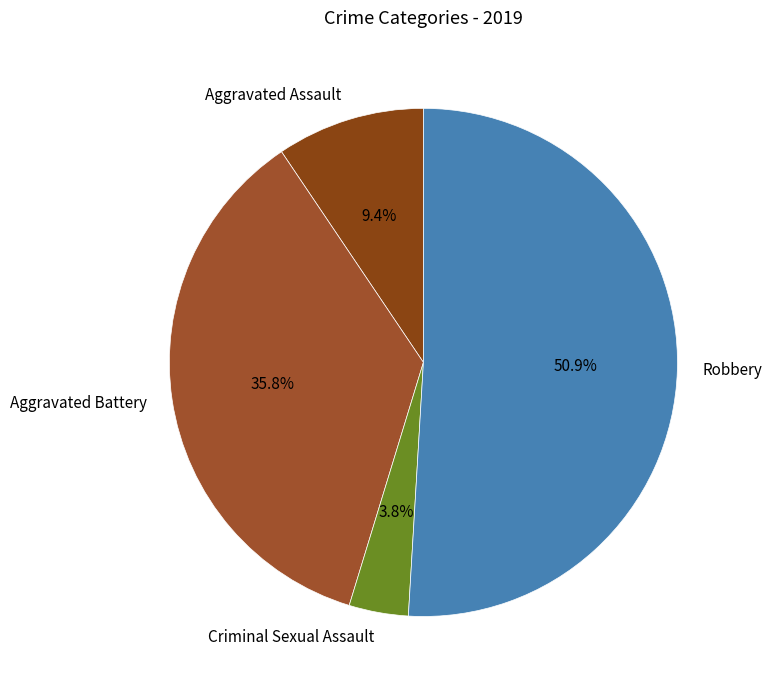

Which slice is the smallest?

Criminal Sexual Assault